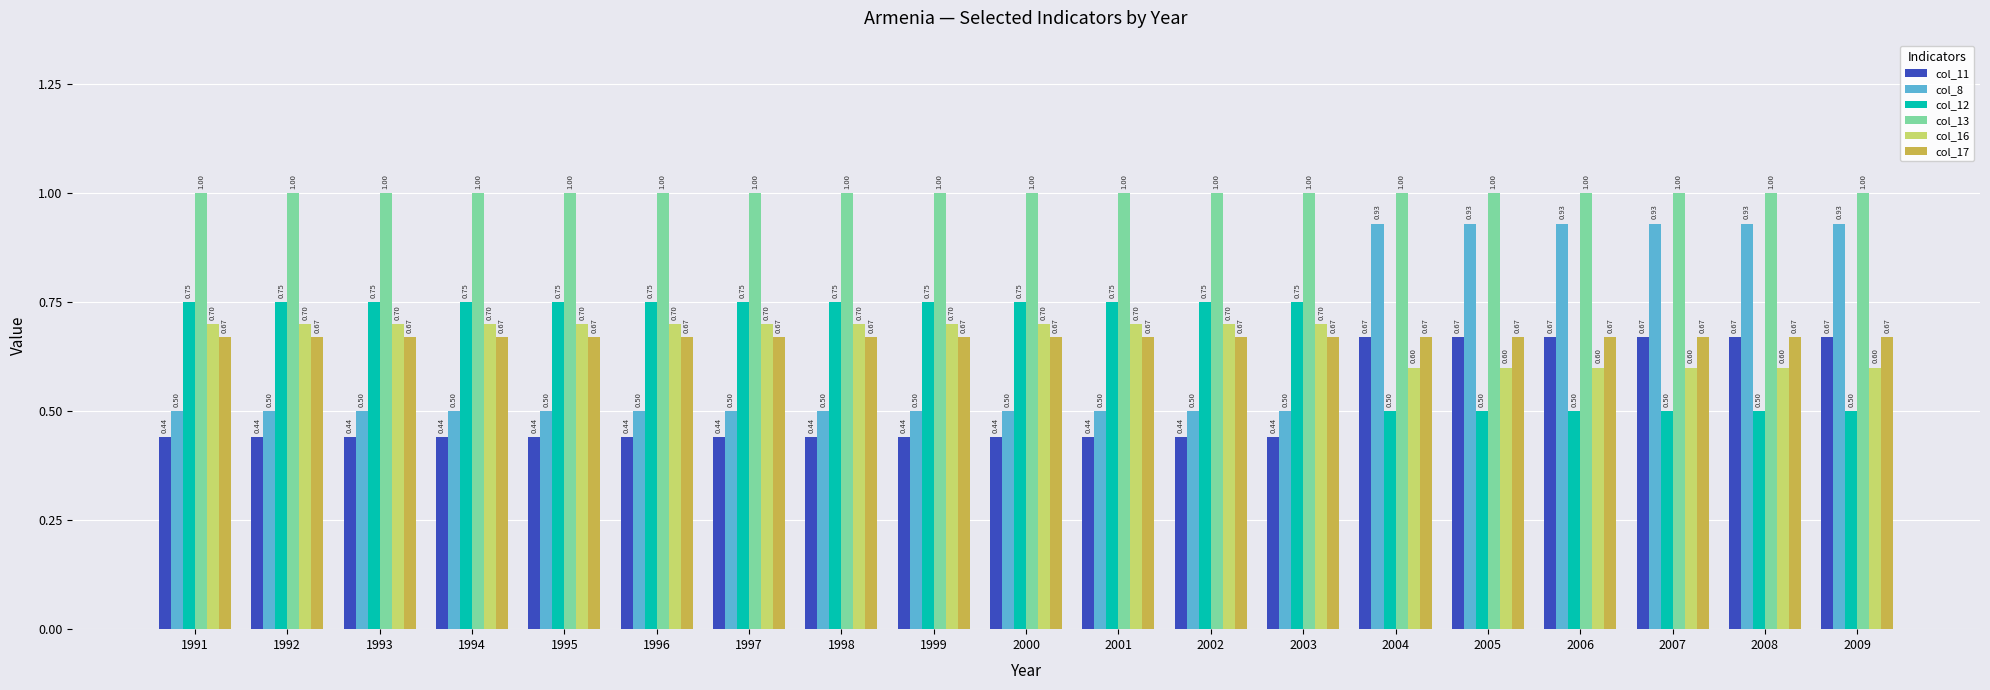

What is the value of the col_13 bar at the 2nd from the left?

1.0